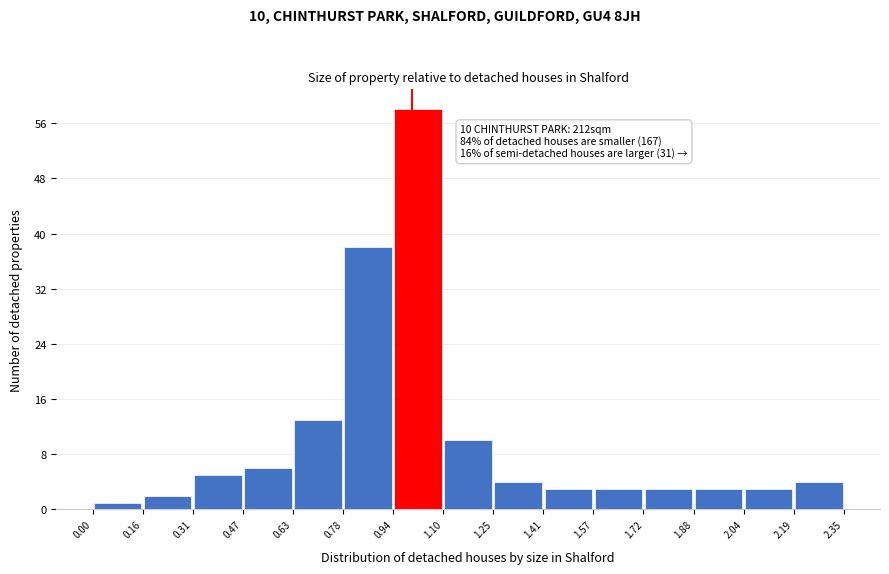

Over which range of the x-axis is the bar tallest?

0.94 to 1.10